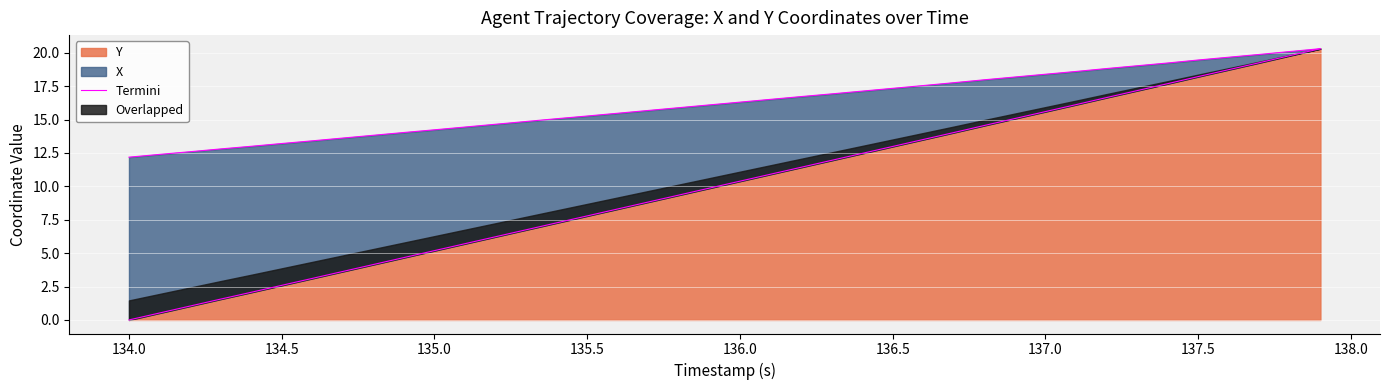

What is the maximum value for Y?

20.3